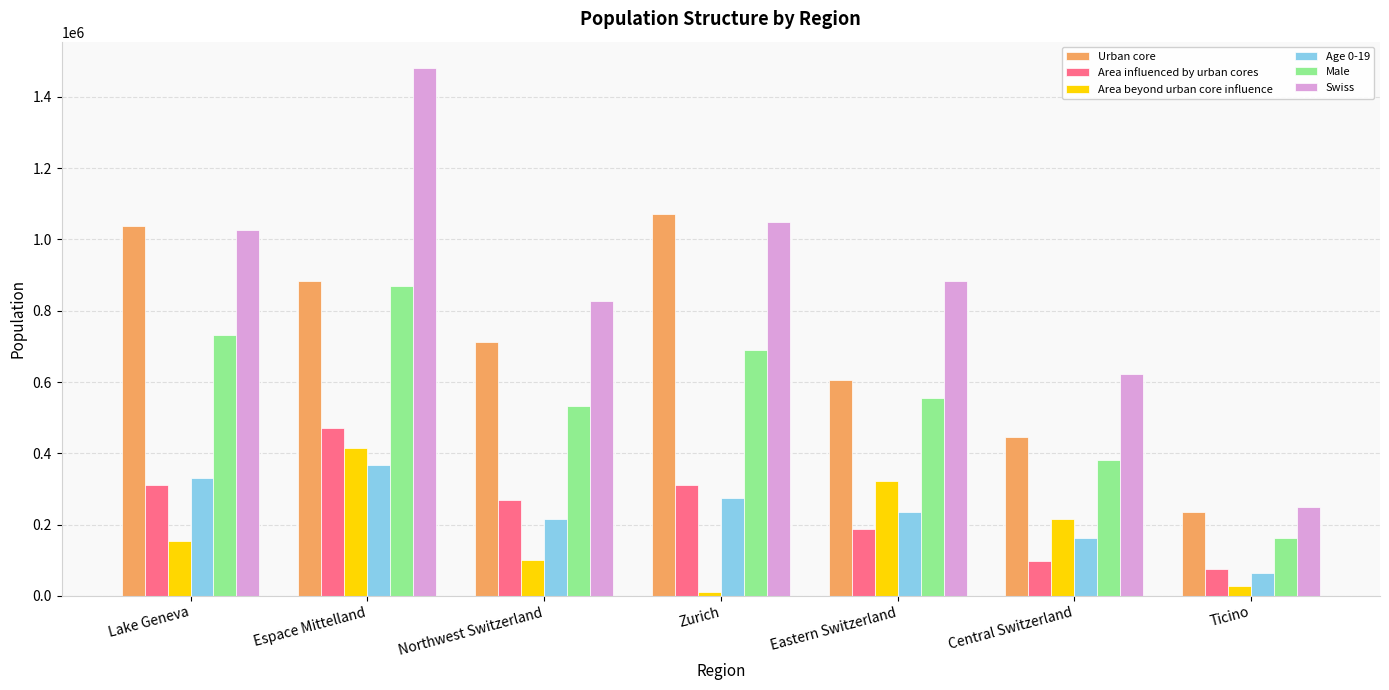

How many bars are there in each group?

6